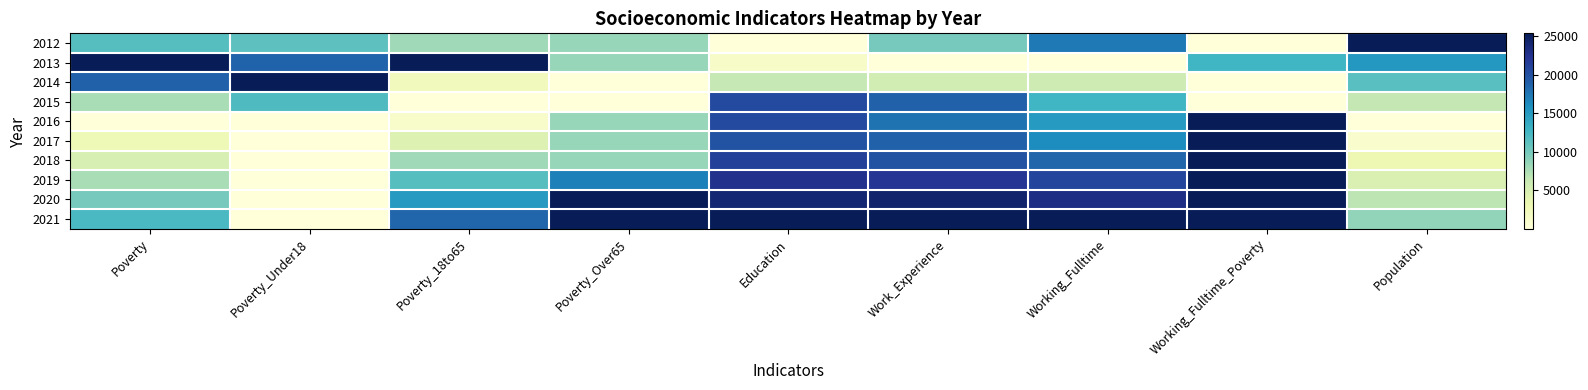

At Work_Experience, list the series in order from largest to smallest.

2021, 2020, 2019, 2018, 2015, 2017, 2016, 2012, 2014, 2013